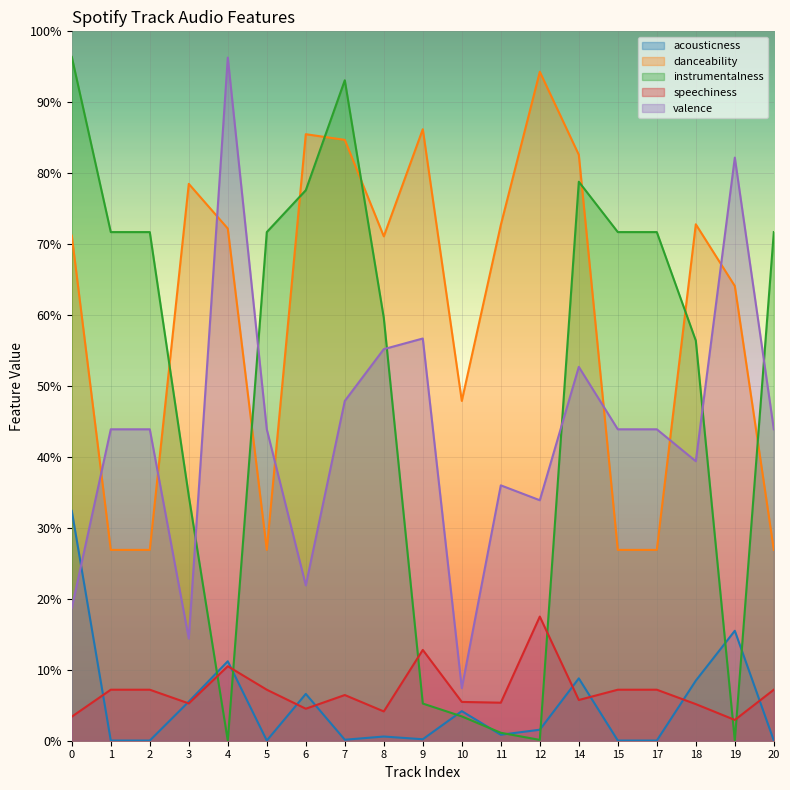

What is the spread (max minus min) of values at 7?

0.9